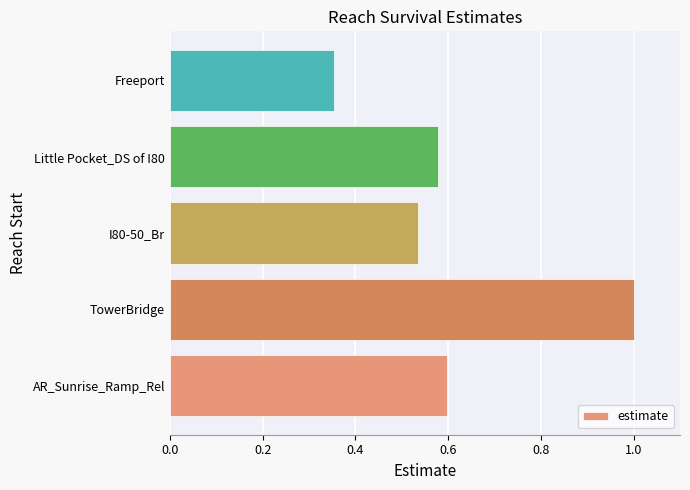

Is it true that the value at TowerBridge is 1.0?

True